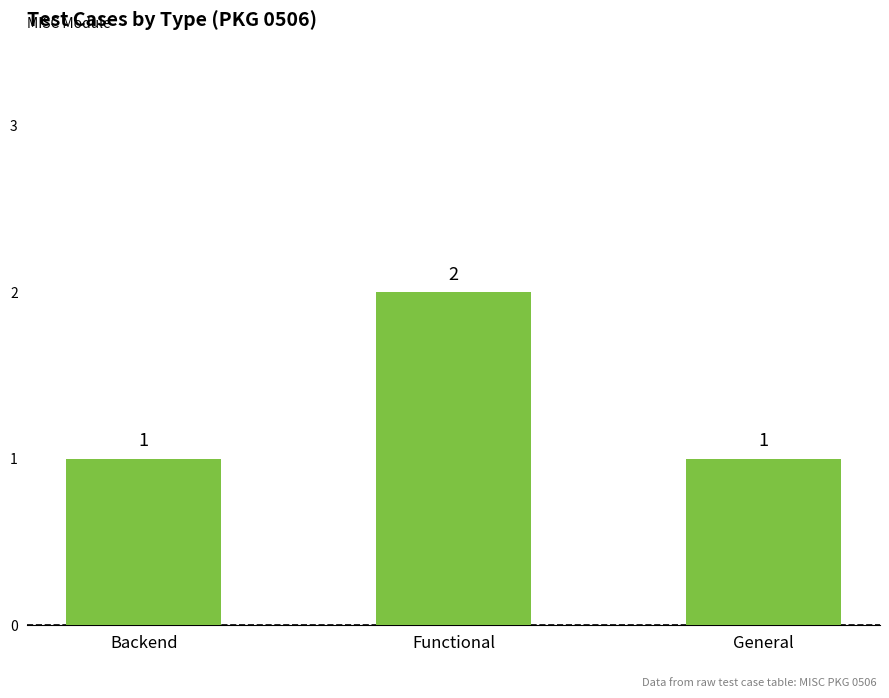

How many values are between 1 and 2?

3